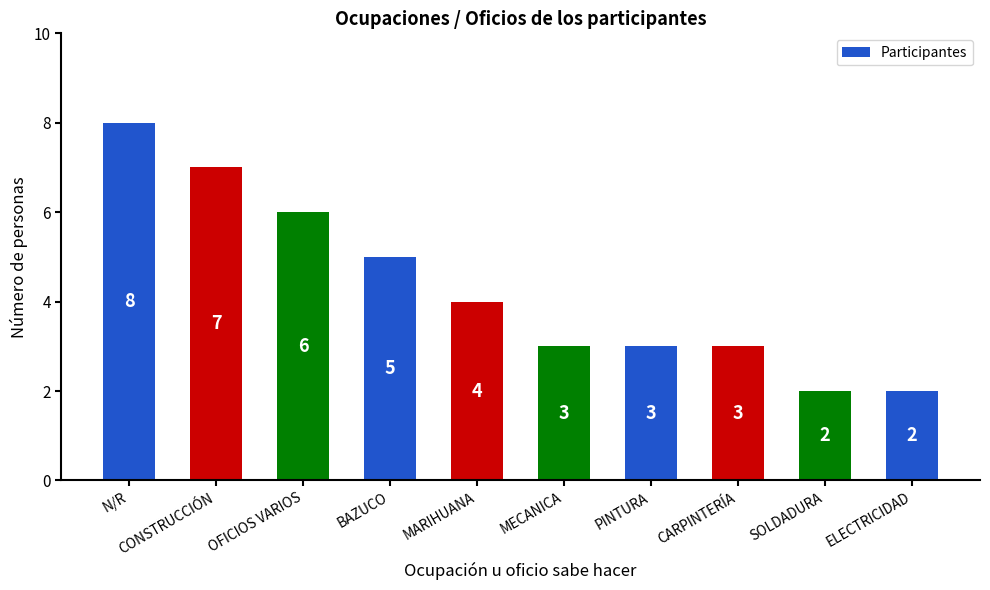

Reading left to right, extract all data points from this chart.

N/R=8	CONSTRUCCIÓN=7	OFICIOS VARIOS=6	BAZUCO=5	MARIHUANA=4	MECANICA=3	PINTURA=3	CARPINTERÍA=3	SOLDADURA=2	ELECTRICIDAD=2